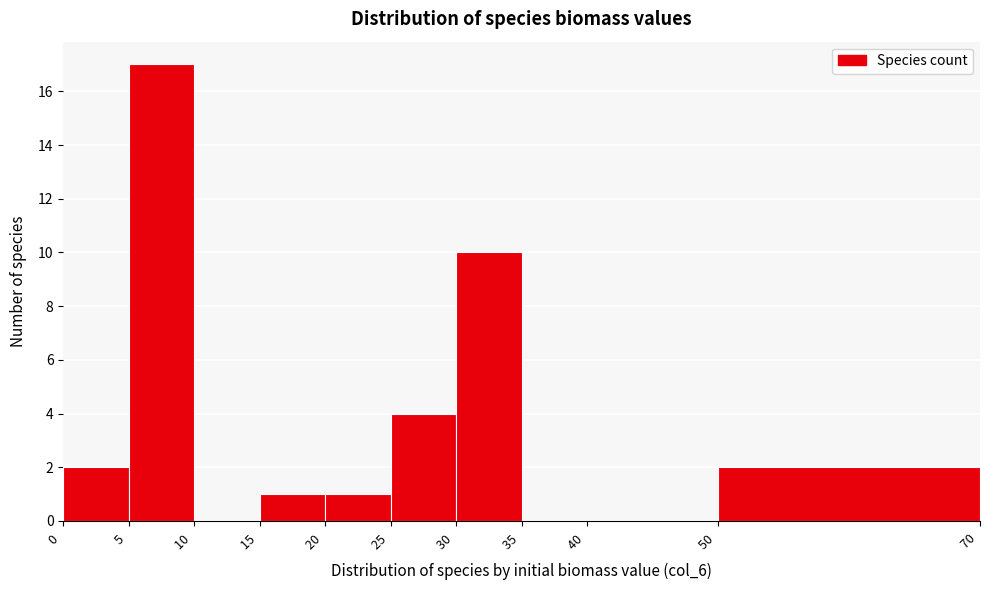

Reading left to right, transcribe this chart: for each bar, give the range it covers on the x-axis and its height. The values are not printed on the chart, so give them approximately, as read against the axis.

0 to 5: 2
5 to 10: 17
10 to 15: 0
15 to 20: 1
20 to 25: 1
25 to 30: 4
30 to 35: 10
35 to 40: 0
40 to 50: 0
50 to 70: 2